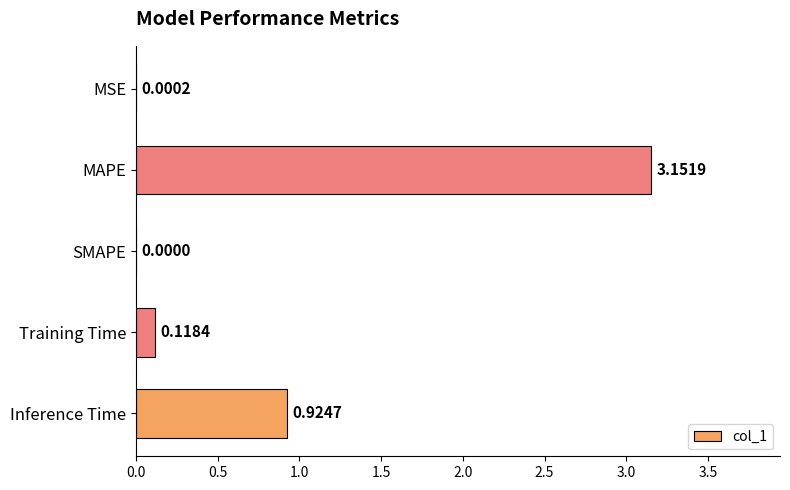

What is the sum of all values?

4.2